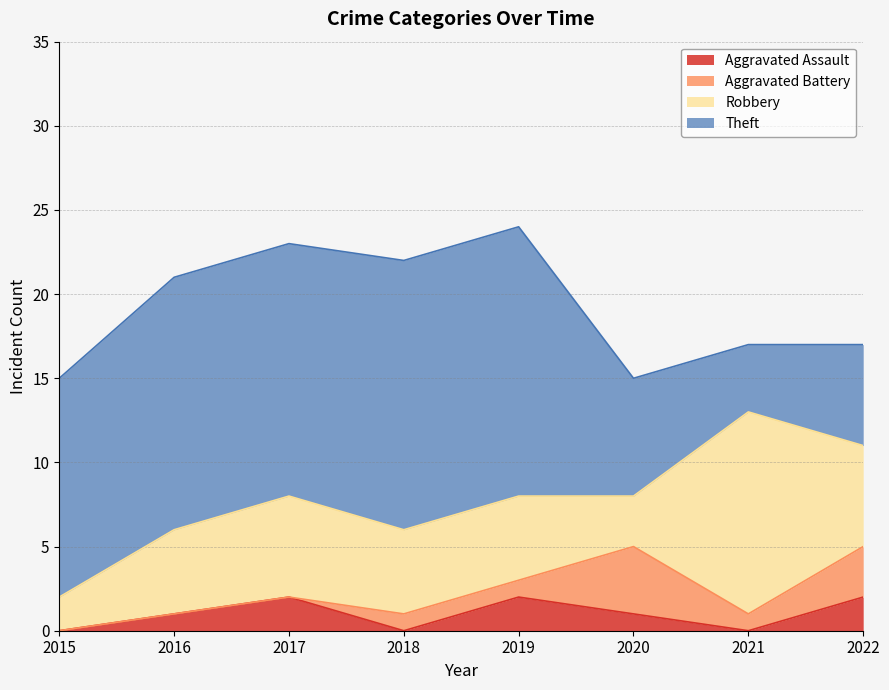

At which category is the sum across all series the highest?

2019